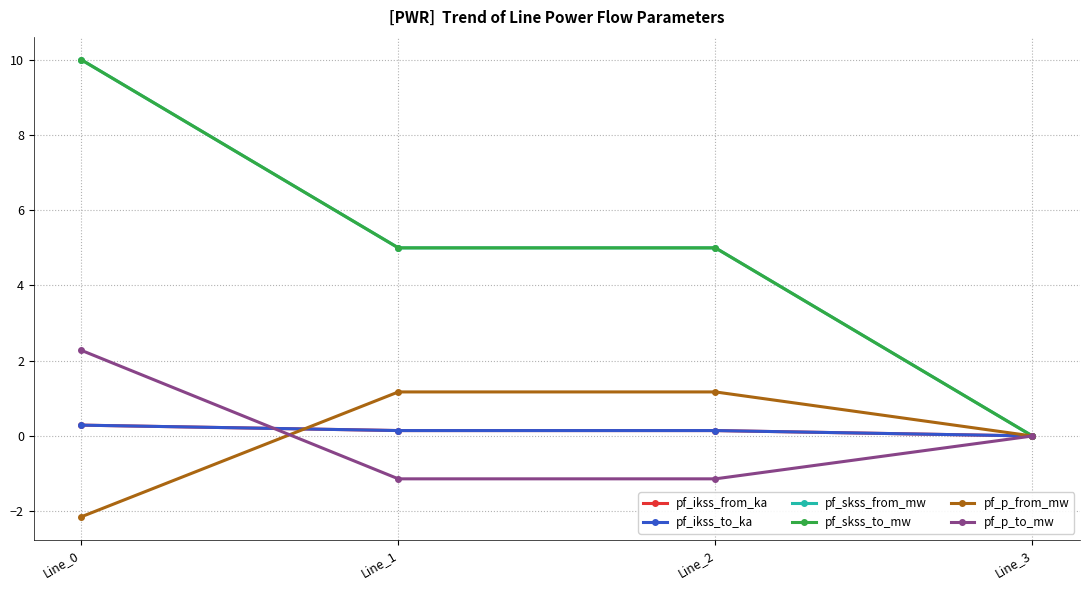

What is the sum of the pf_ikss_to_ka values at Line_3 and Line_2?

0.1